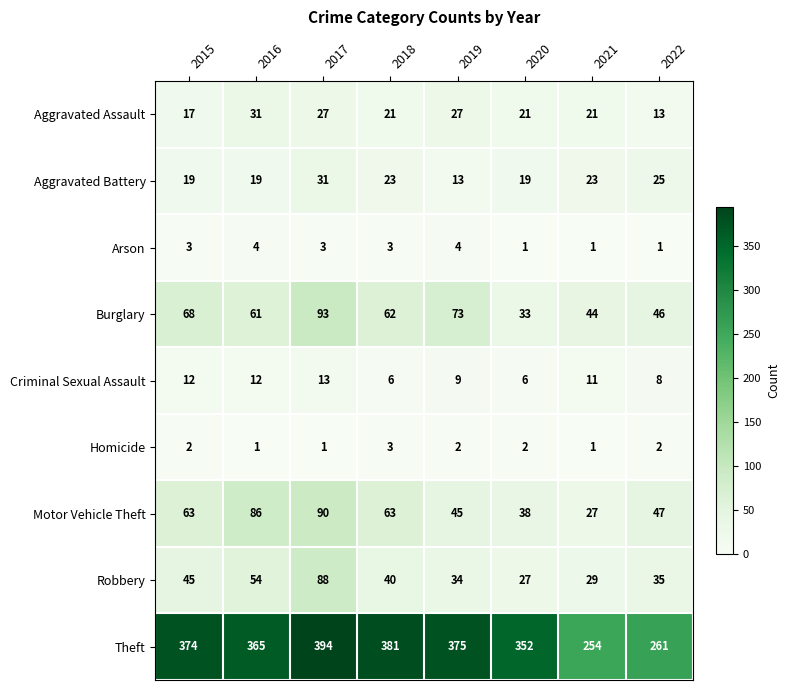

What is the difference between the second highest and second lowest values in the Aggravated Assault series?

10